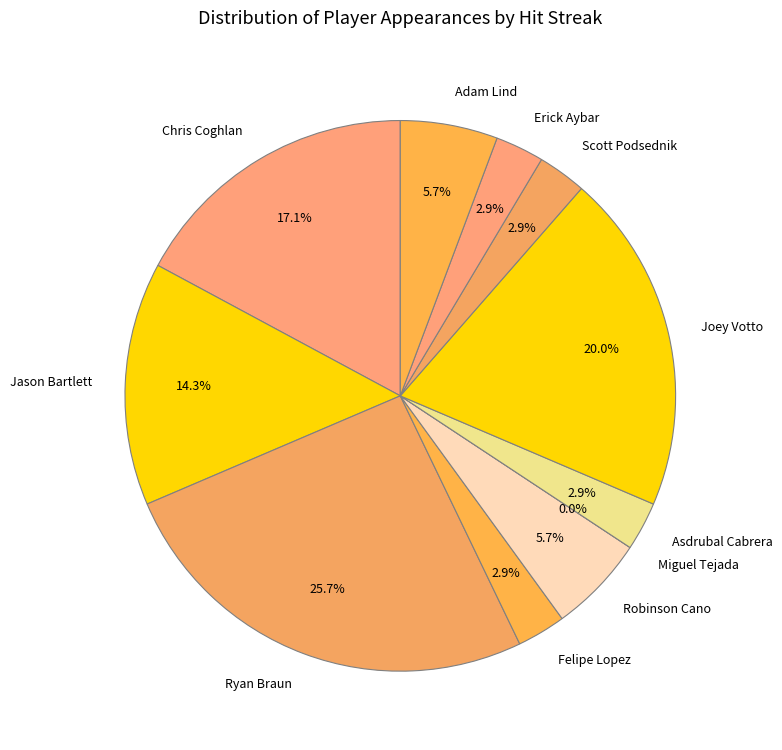

Which slice is the smallest?

Miguel Tejada